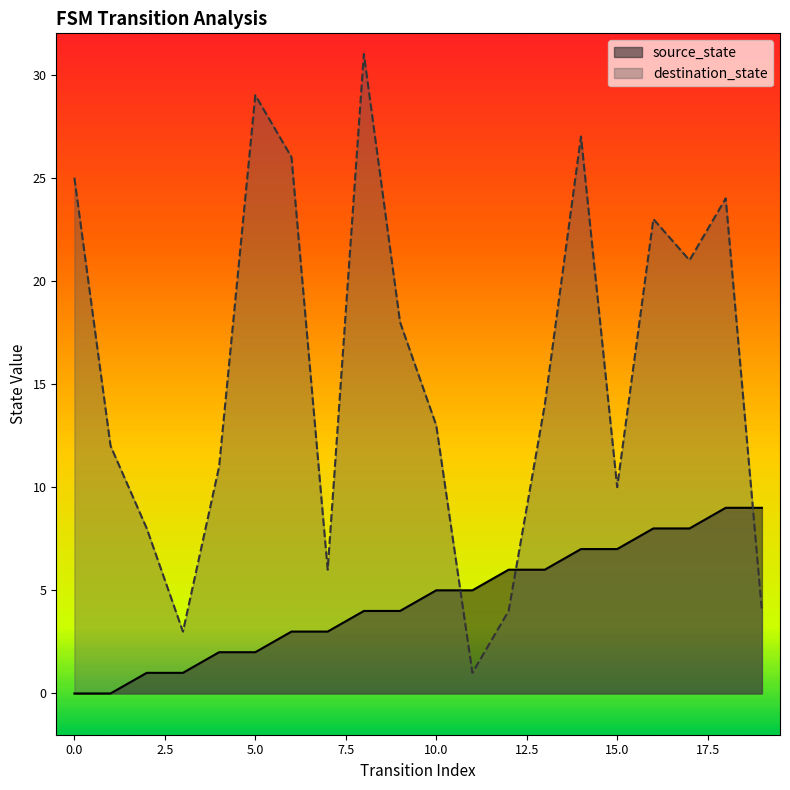

Rank the series at 15.0 from highest to lowest value.

destination_state, source_state